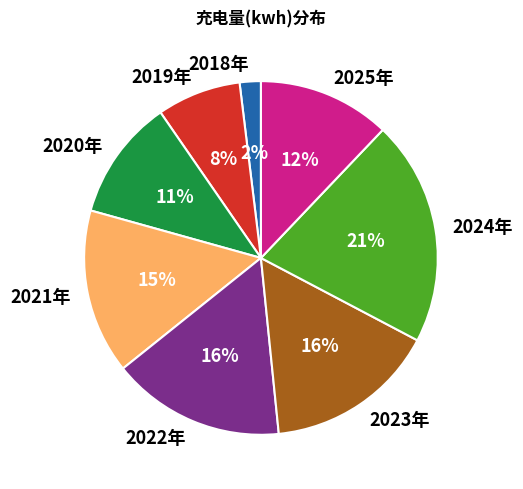

Is it true that 2022年 is 2% of the pie?

False